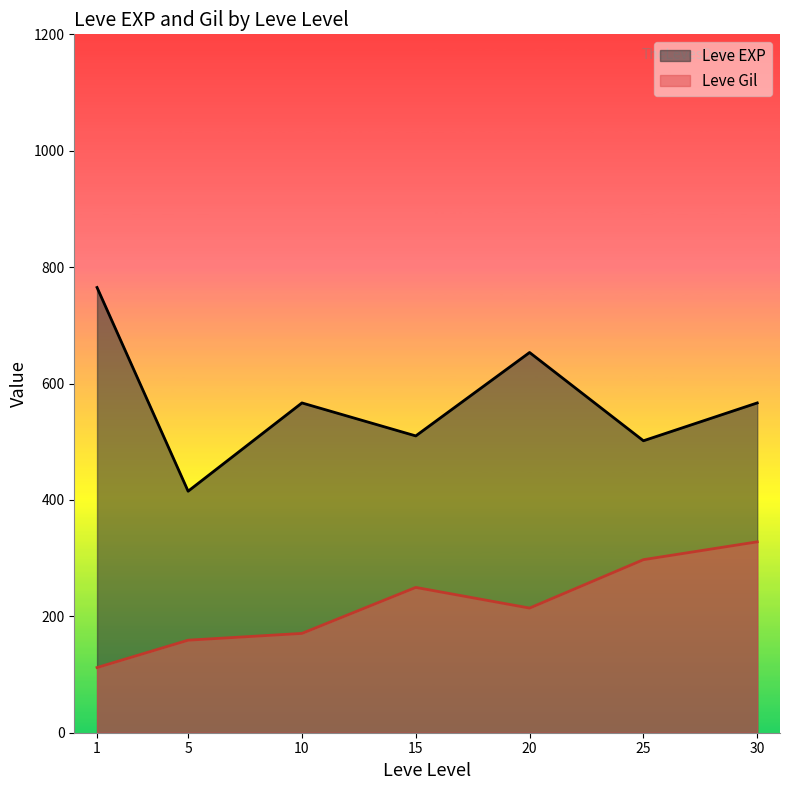

Reading left to right, transcribe all the data shown in this chart.

Leve EXP: 765.0	415.0	566.7	510.0	653.3	501.7	566.7
Leve Gil: 112.0	159.0	170.7	249.7	214.2	297.3	328.0